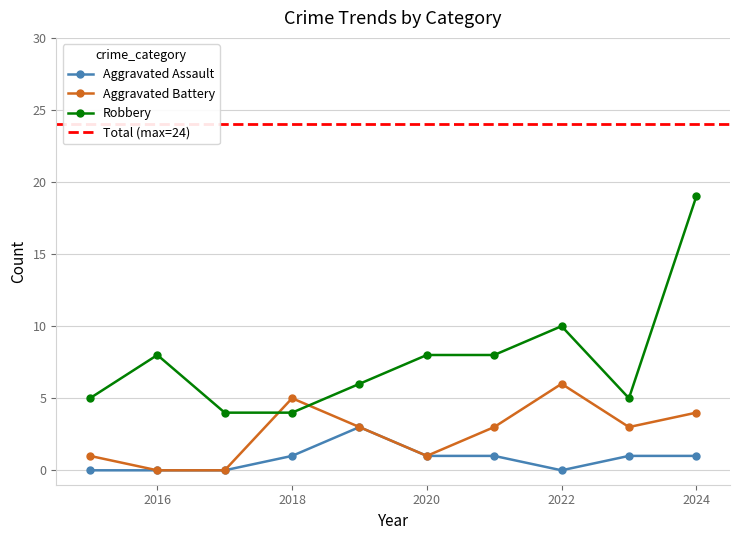

Does the chart display data point markers on the line(s)?

Yes